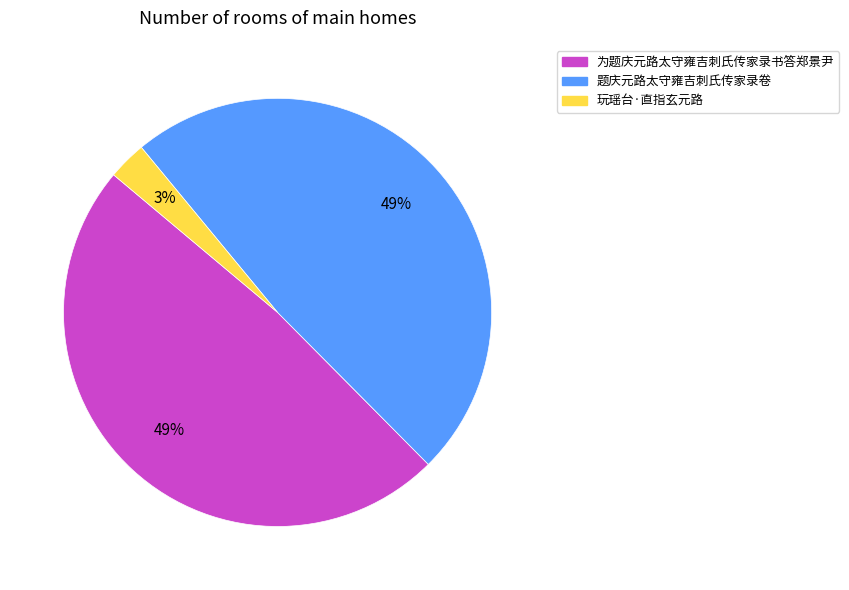

What percentage is the 为题庆元路太守雍吉刺氏传家录书答郑景尹 slice, to the nearest percent?

49%